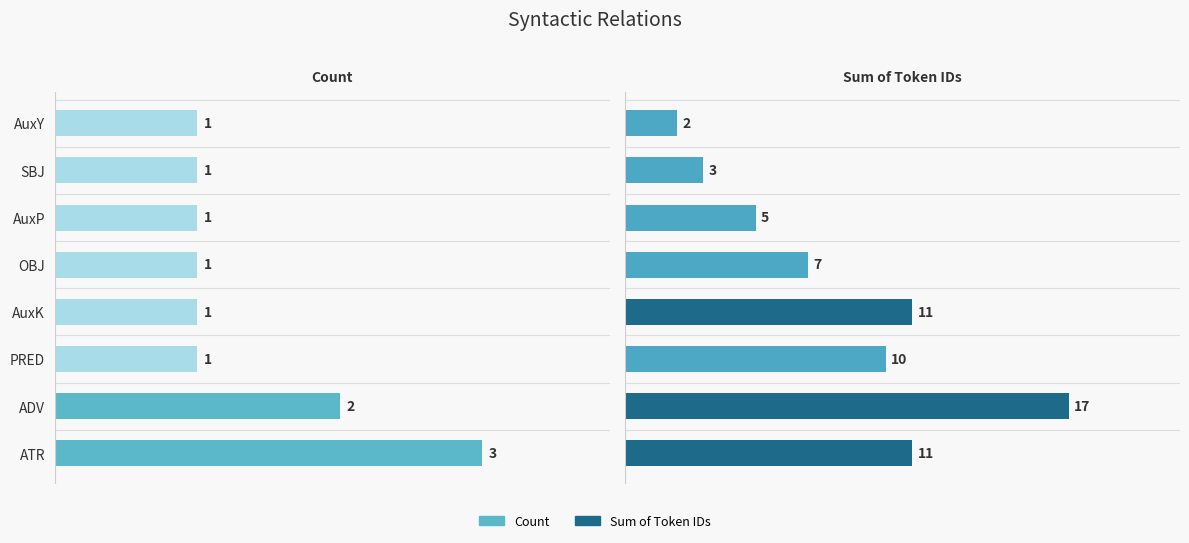

What position from the right is AuxY?

1